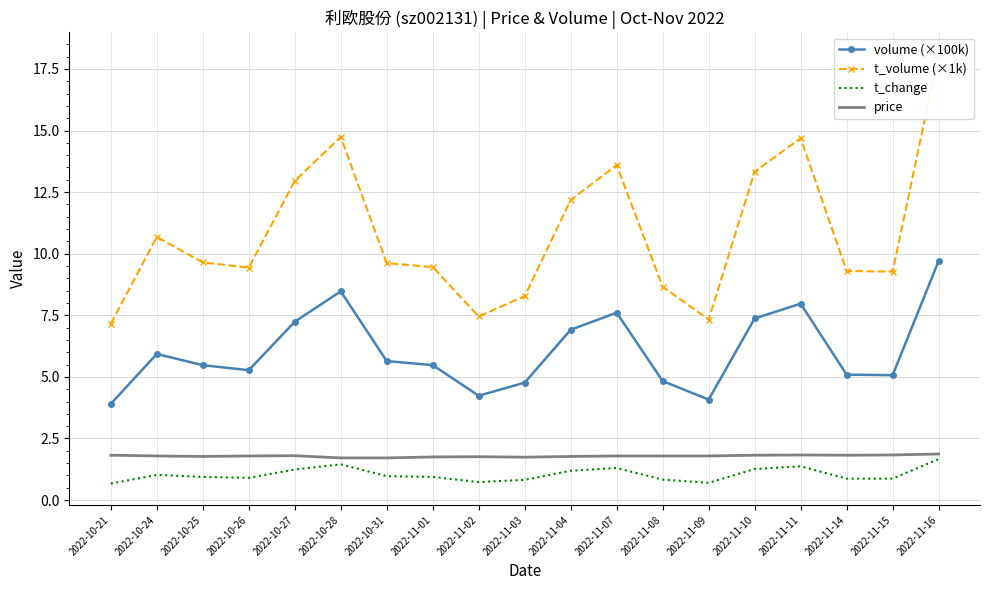

What is the difference between the maximum and minimum values in the volume (×100k) series?

5.8